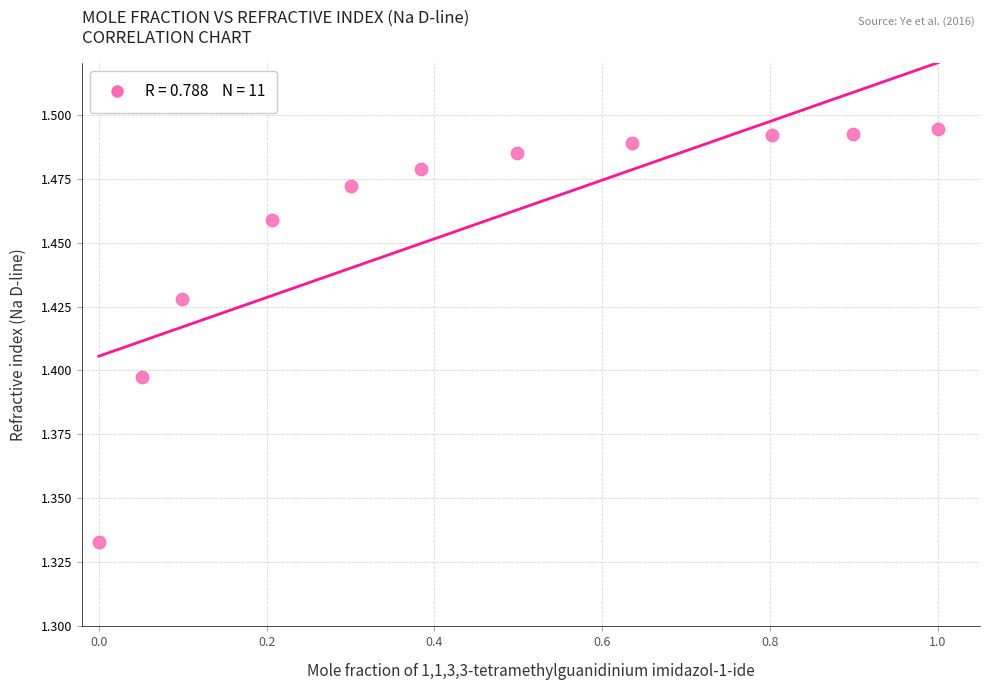

What is the range of X values (max minus min)?

1.0